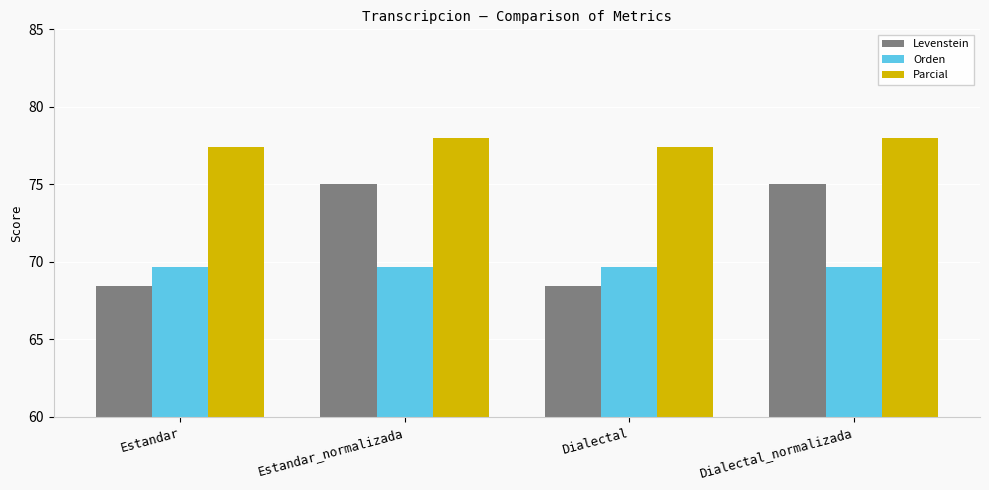

The value of Orden at Estandar_normalizada is 114.8. True or false?

False